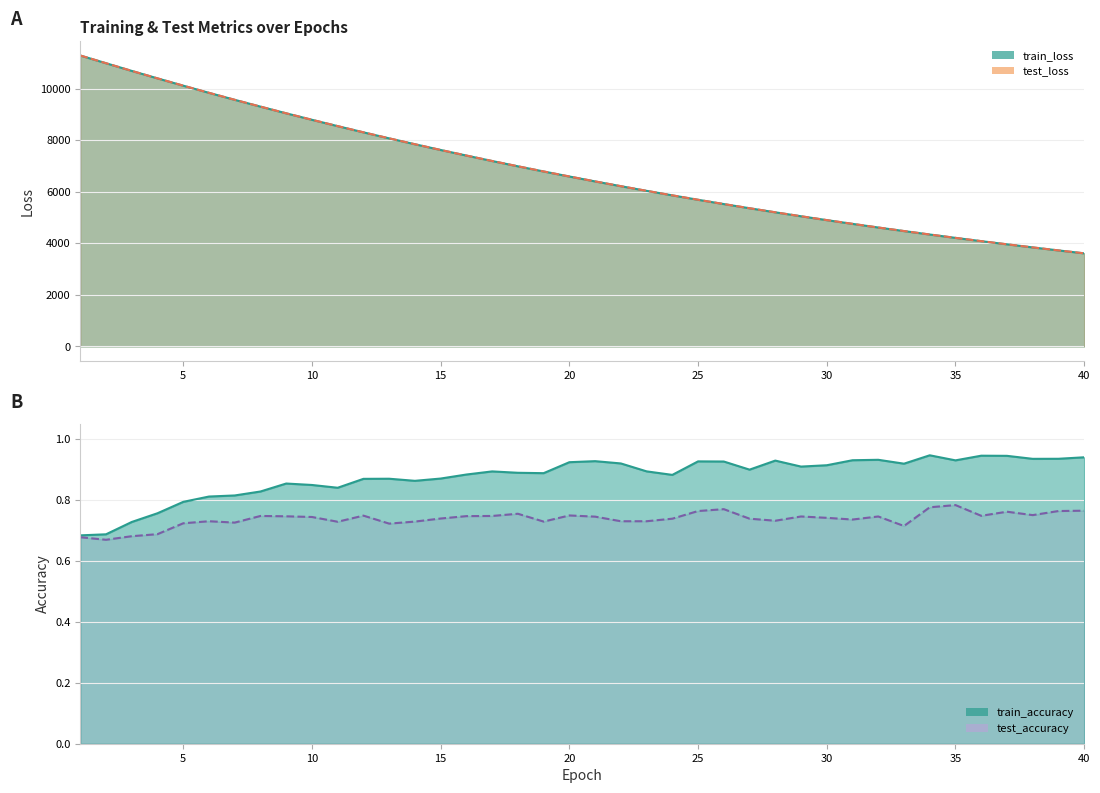

List the series in order of their peak value, lowest first.

test_accuracy, train_accuracy, train_loss, test_loss